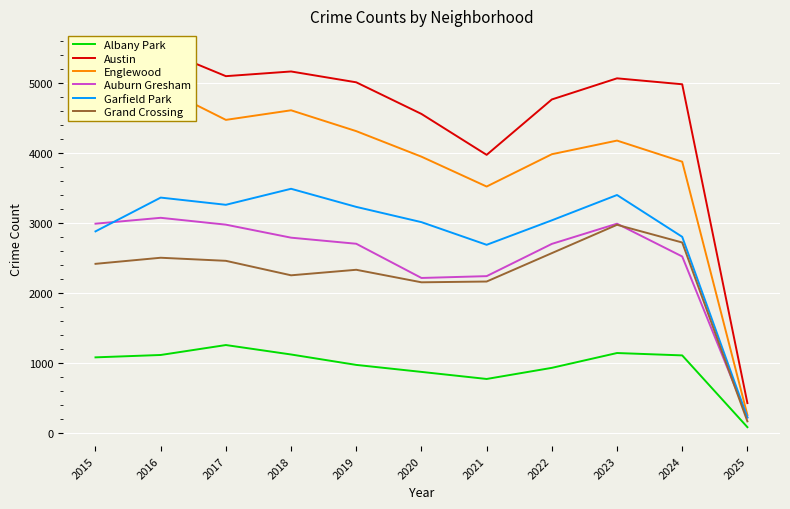

Where is the first local maximum for Garfield Park?

2016